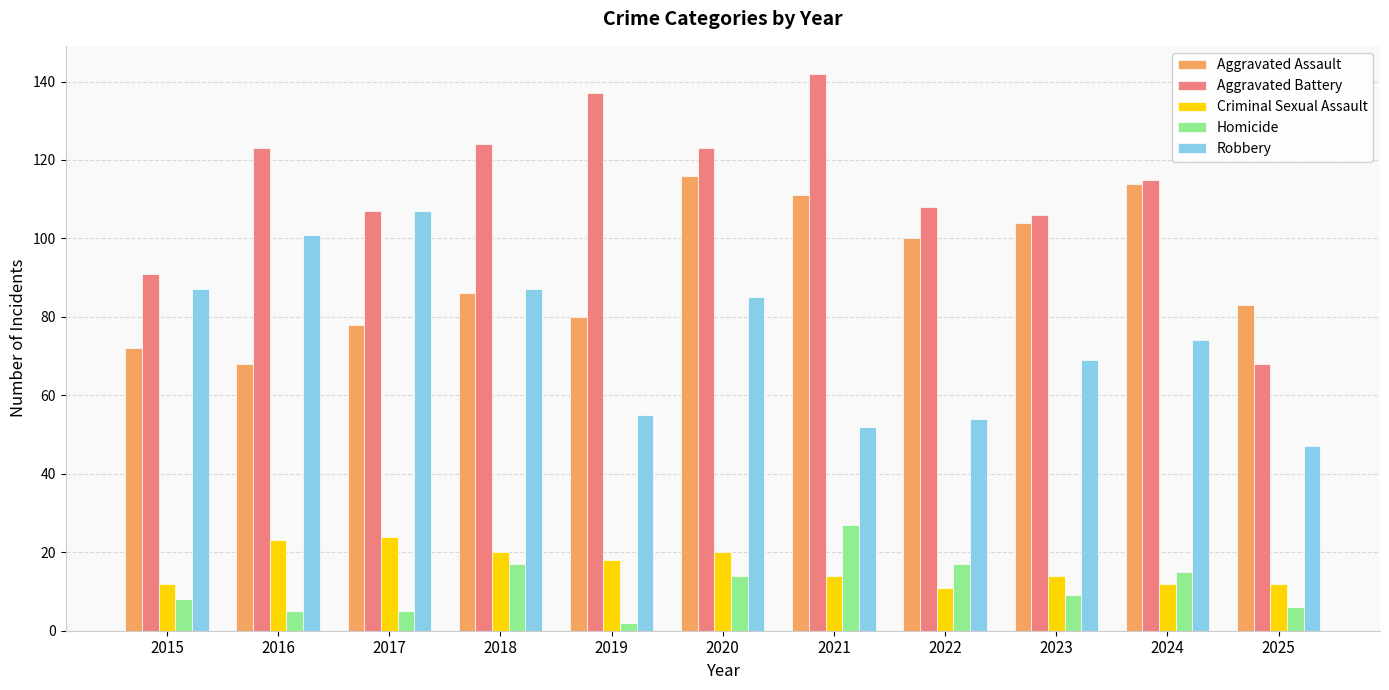

True or false: Criminal Sexual Assault has a value of 5 at 2015.

False